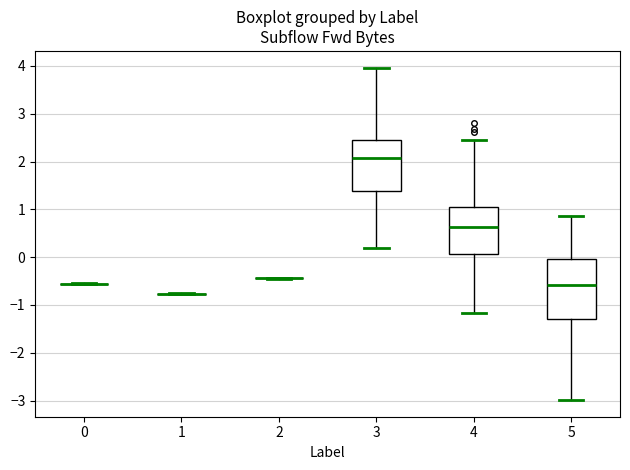

Reading left to right, transcribe this box plot: for each box, give where its median line is, the range the box spans, and where its two whiskers end, as read against the y-axis. The values are not printed on the chart, so give them approximately, as read against the axis.

0: box collapsed to a line at -0.6, whiskers -0.6 to -0.5
1: box collapsed to a line at -0.8, whiskers -0.8 to -0.8
2: box collapsed to a line at -0.4, whiskers -0.4 to -0.4
3: median 2.1, box 1.4 to 2.4, whiskers 0.2 to 4.0
4: median 0.6, box 0.1 to 1.1, whiskers -1.2 to 2.4
5: median -0.6, box -1.3 to 0.0, whiskers -3.0 to 0.9